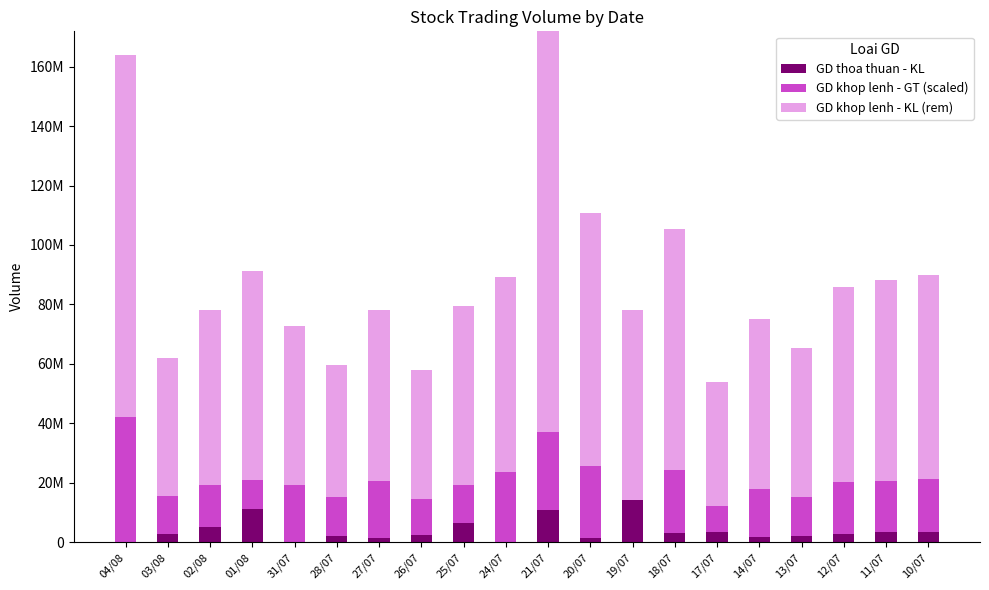

The value of GD khop lenh - GT (scaled) at 13/07 is 100271514. True or false?

False